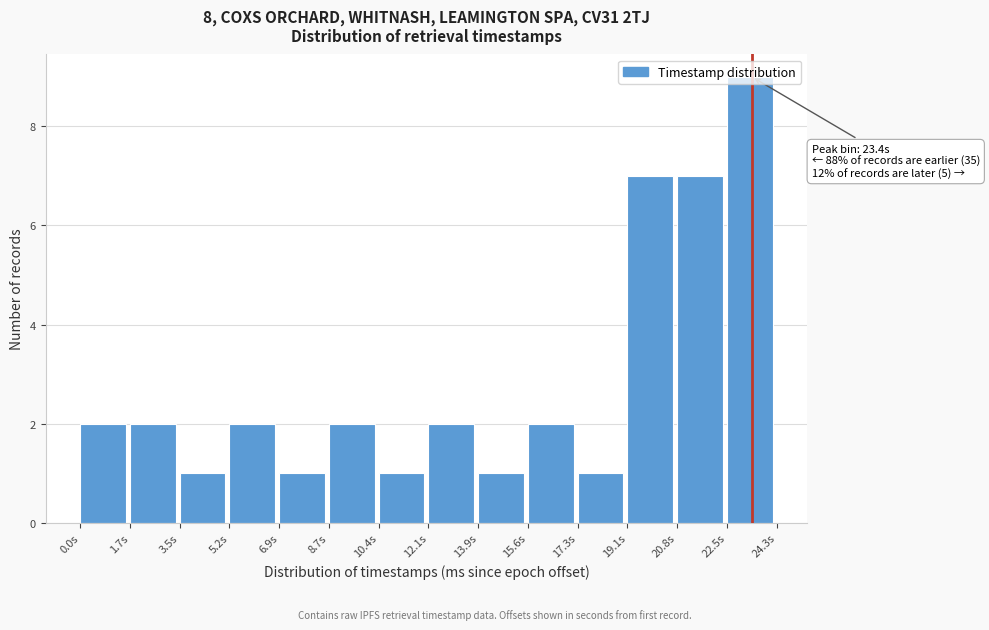

Over which range of the x-axis is the bar tallest?

22.6 to 24.2